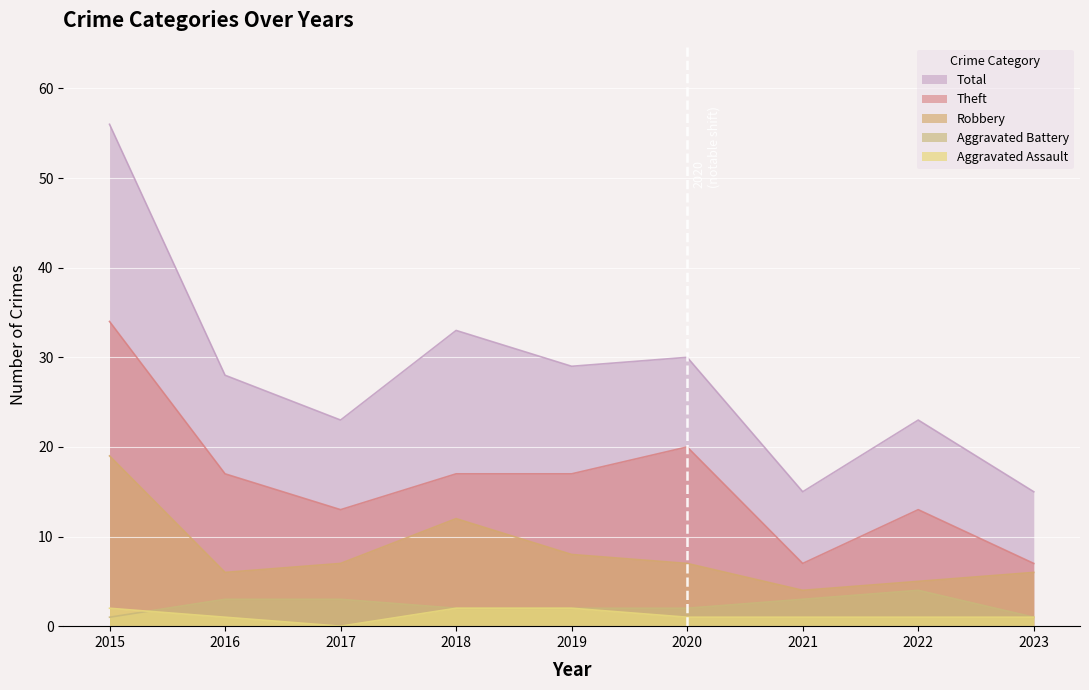

At 2016, list the series in order from largest to smallest.

Total, Theft, Robbery, Aggravated Battery, Aggravated Assault